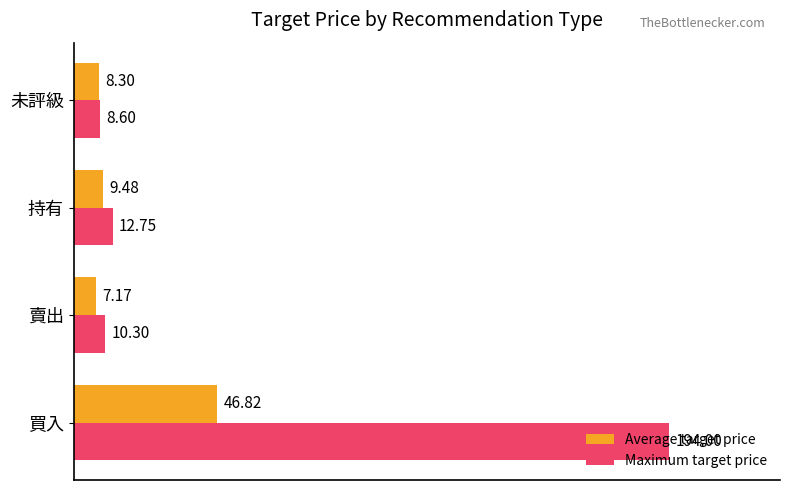

Rank the series at 未評級 from highest to lowest value.

Maximum target price, Average target price